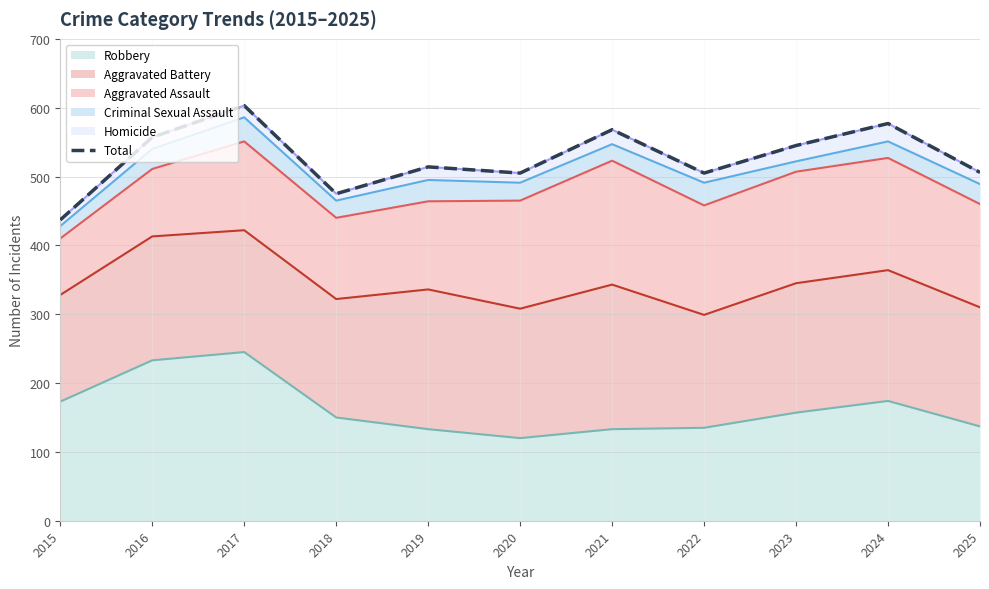

What is the sum of all values?

5792